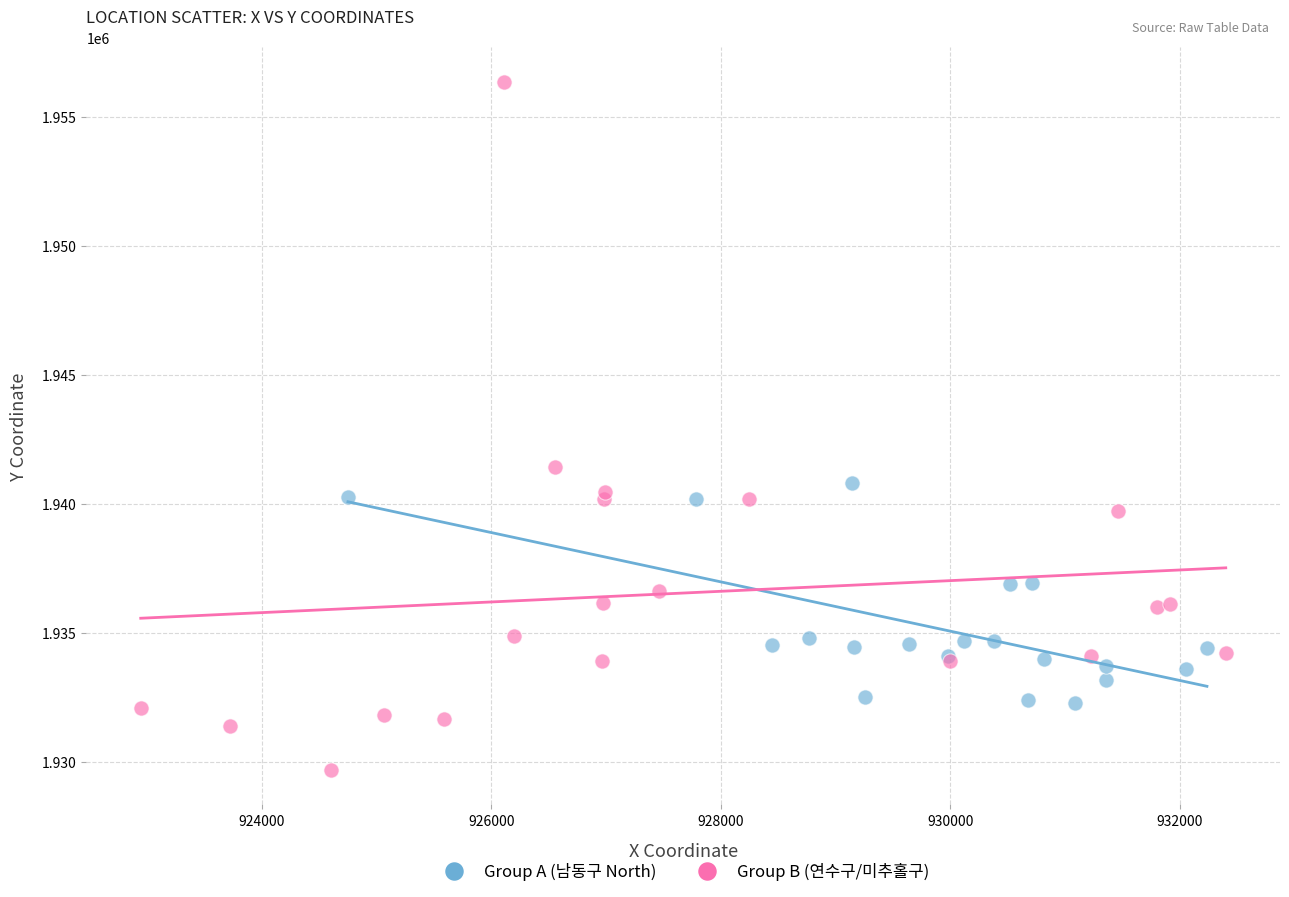

What are all the series names shown in the legend?

Group A (남동구 North), Group B (연수구/미추홀구)